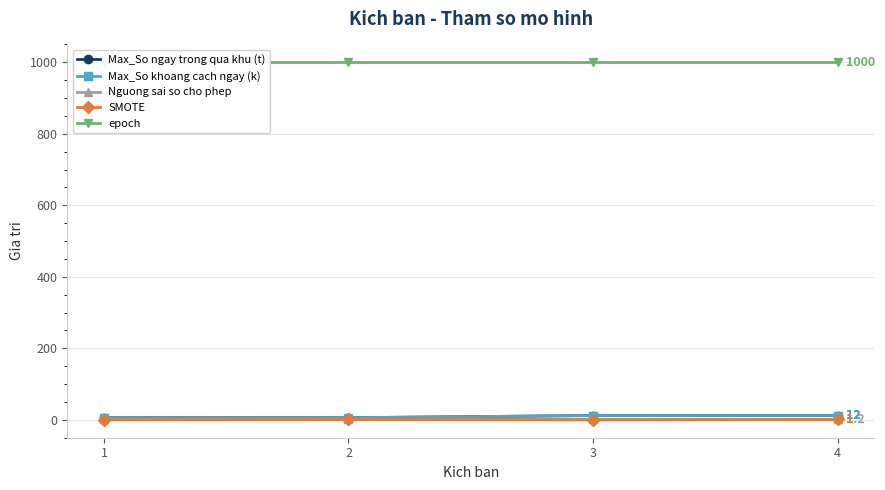

Which series changed the most between 1 and 2?

SMOTE